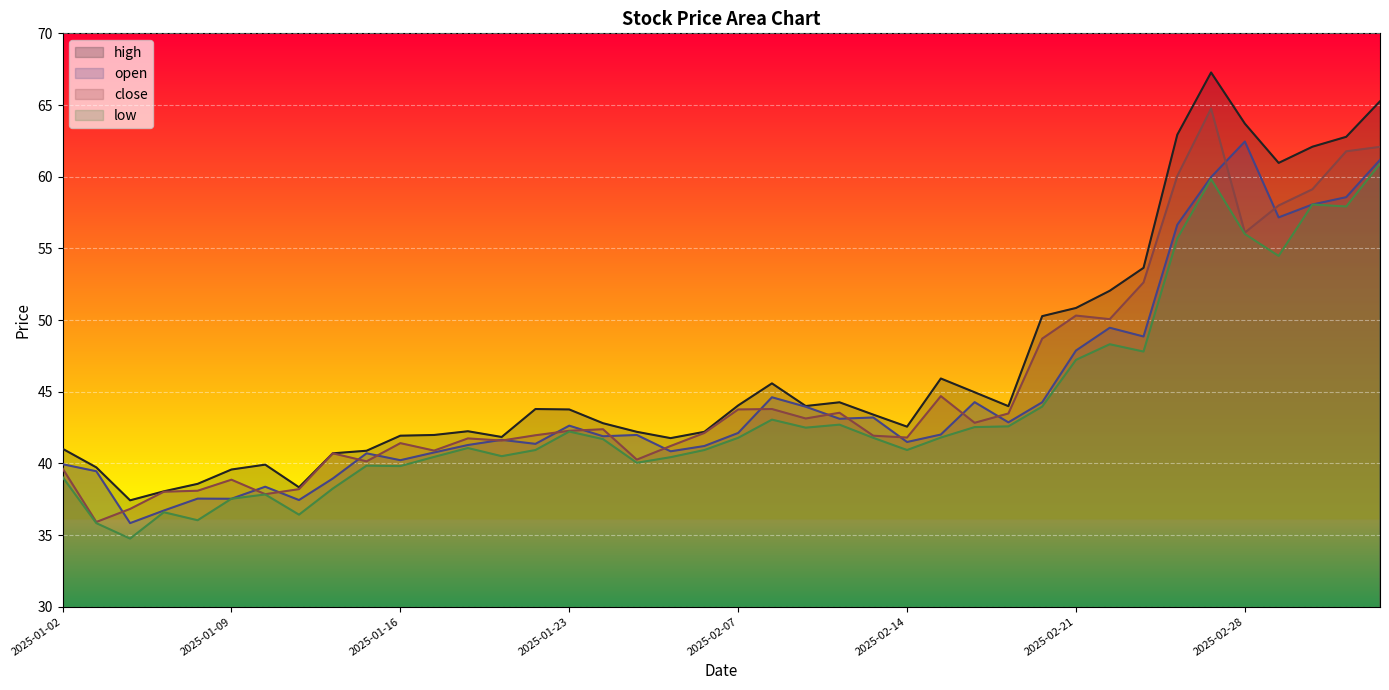

True or false: low and open cross at least once.

False